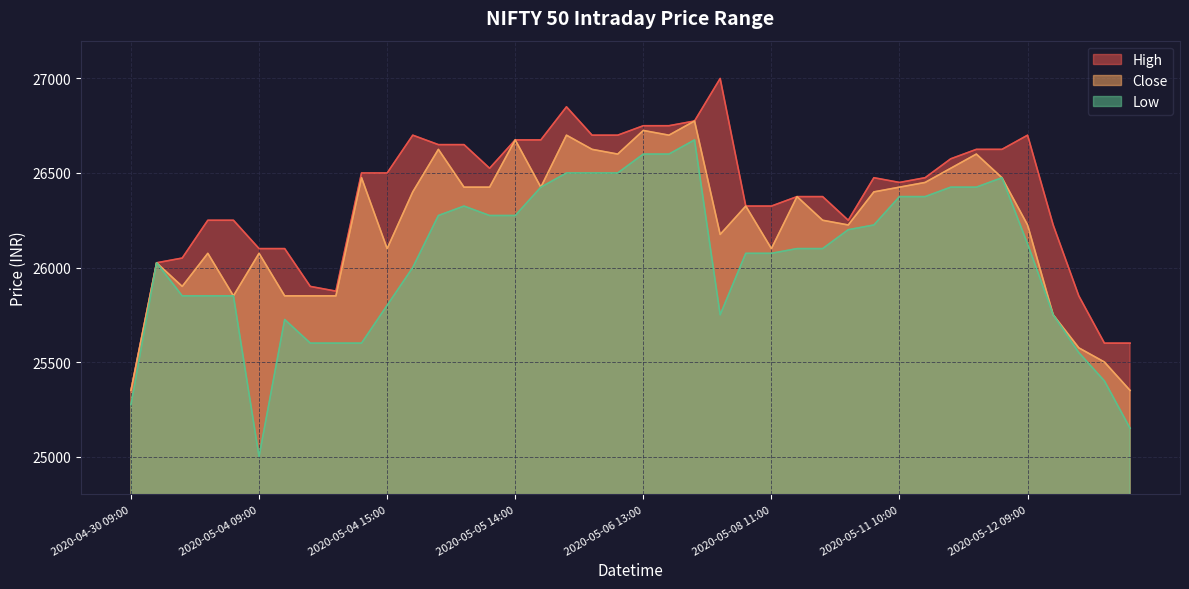

True or false: High and Low intersect in this chart.

False